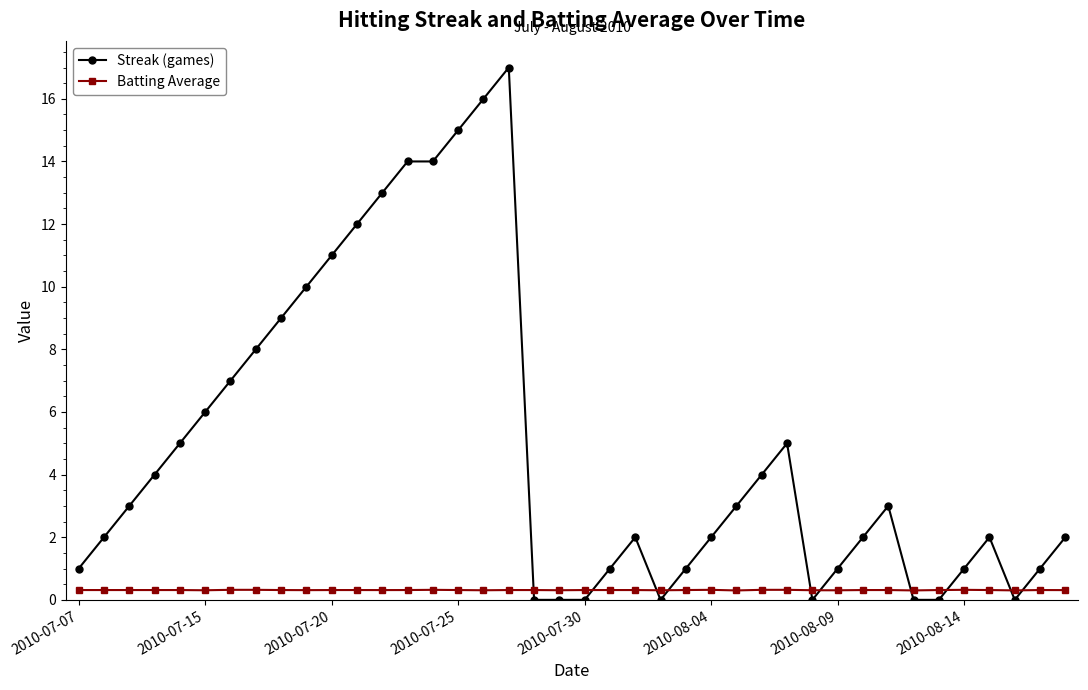

How many lines are shown in the chart?

2